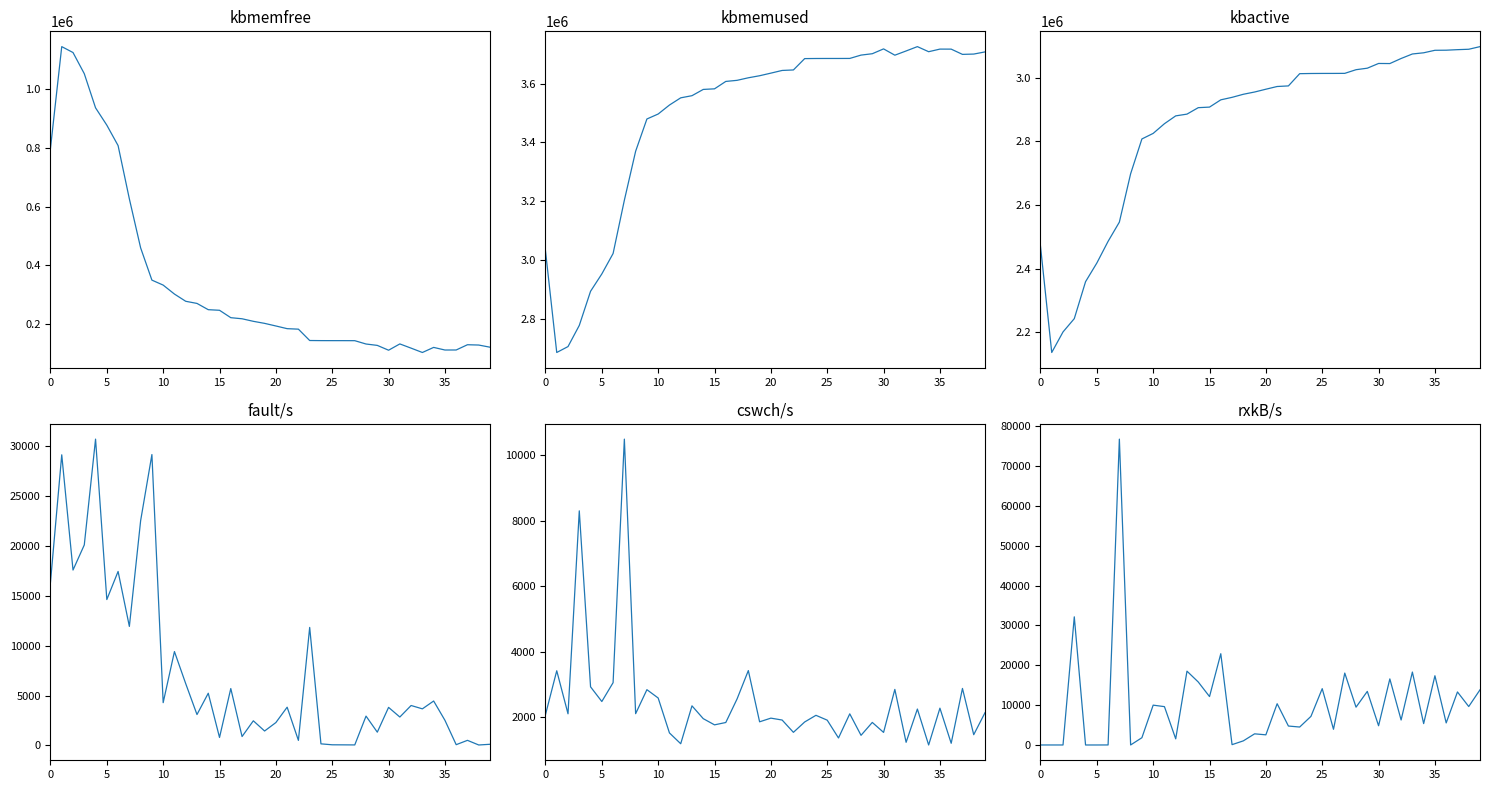

True or false: cswch/s has a value of 2852.0 at 31.

True